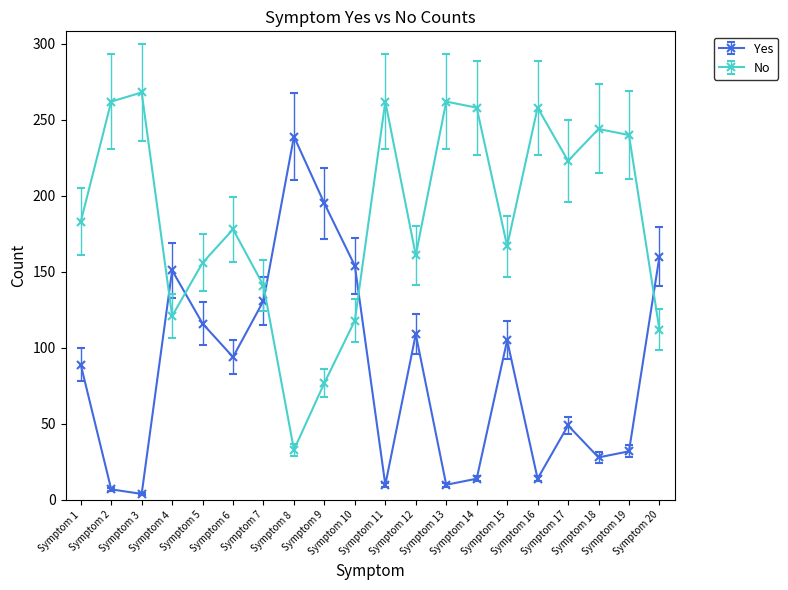

What is the difference between the Yes values at Symptom 18 and Symptom 16?

14